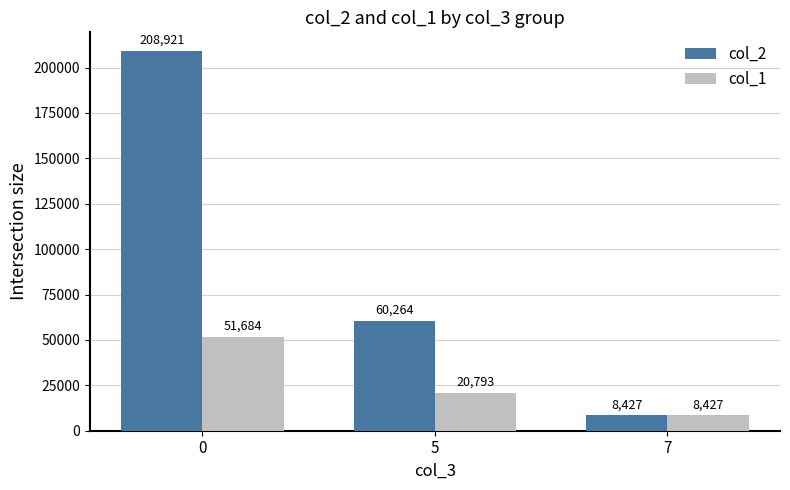

Which series has the largest total across all categories?

col_2